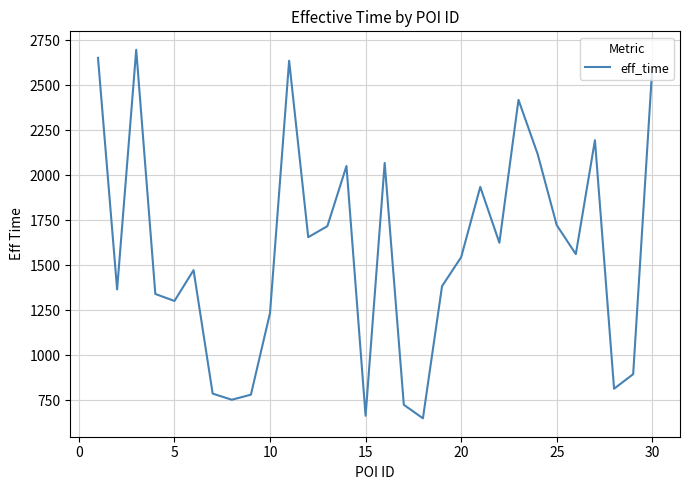

What is the greatest value displayed?

2696